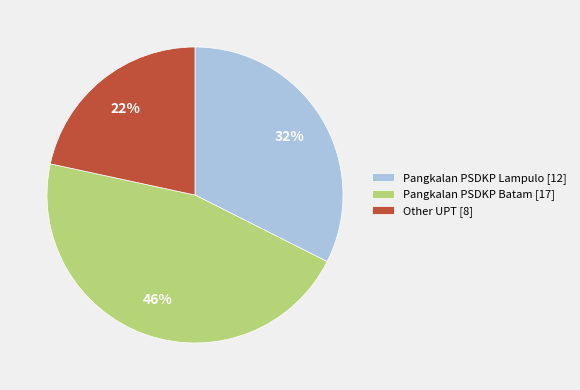

Approximately how many times larger is the value at Pangkalan PSDKP Batam [17] compared to Other UPT [8]?

2.1